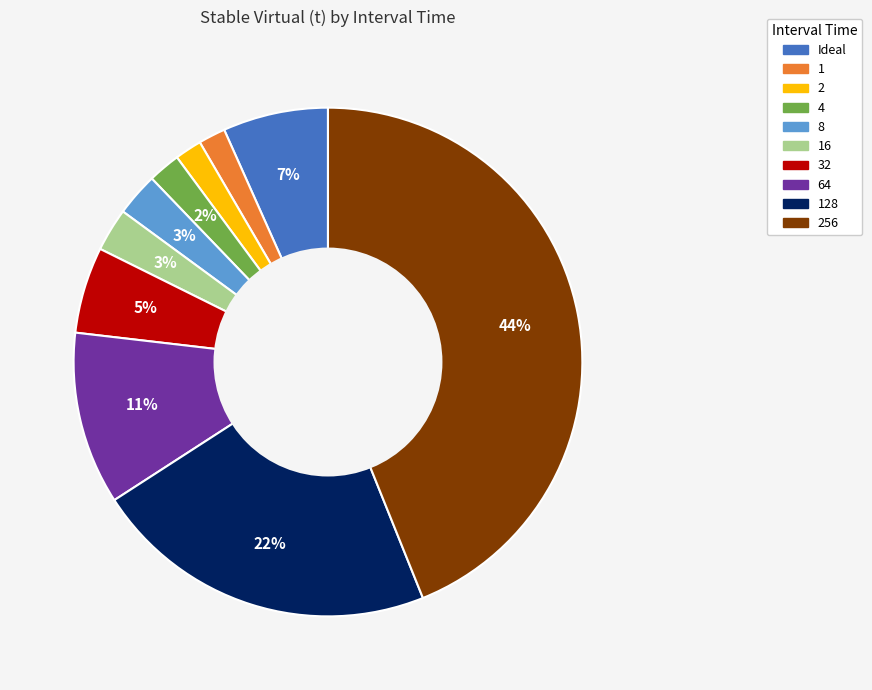

Is 16 the majority of the pie?

No